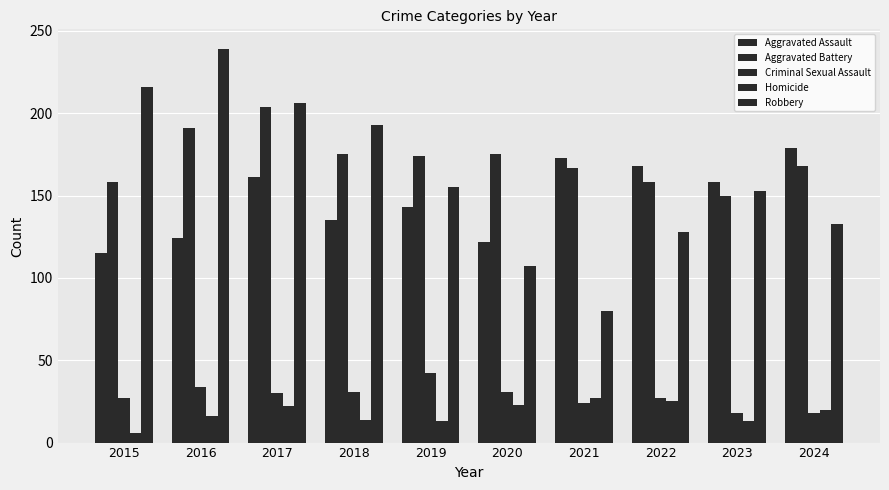

Which series changed the most between 2015 and 2023?

Robbery